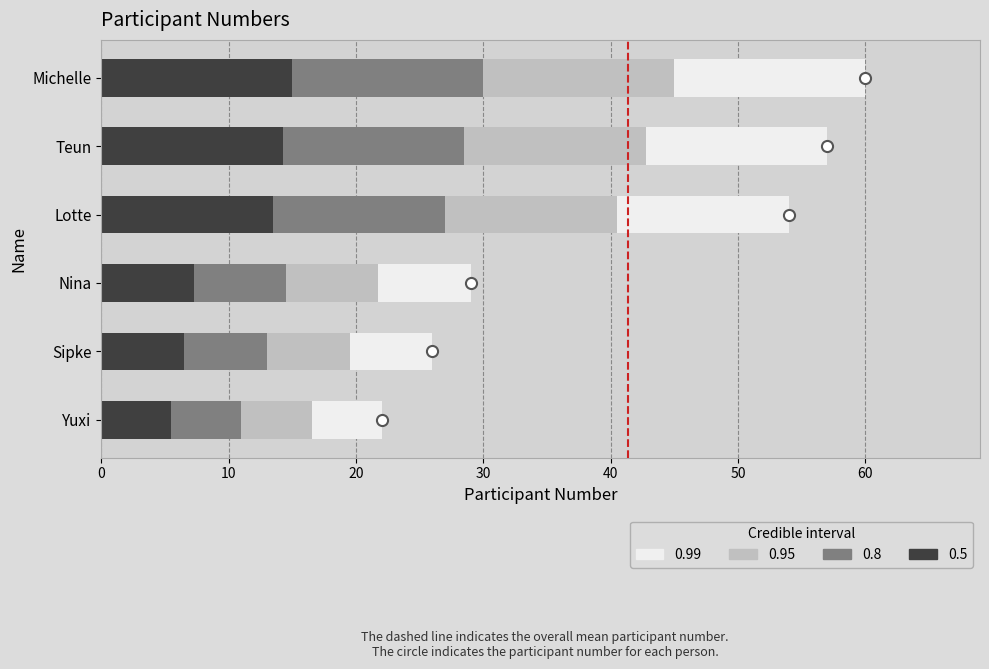

At which label does the data first exceed 54?

Teun